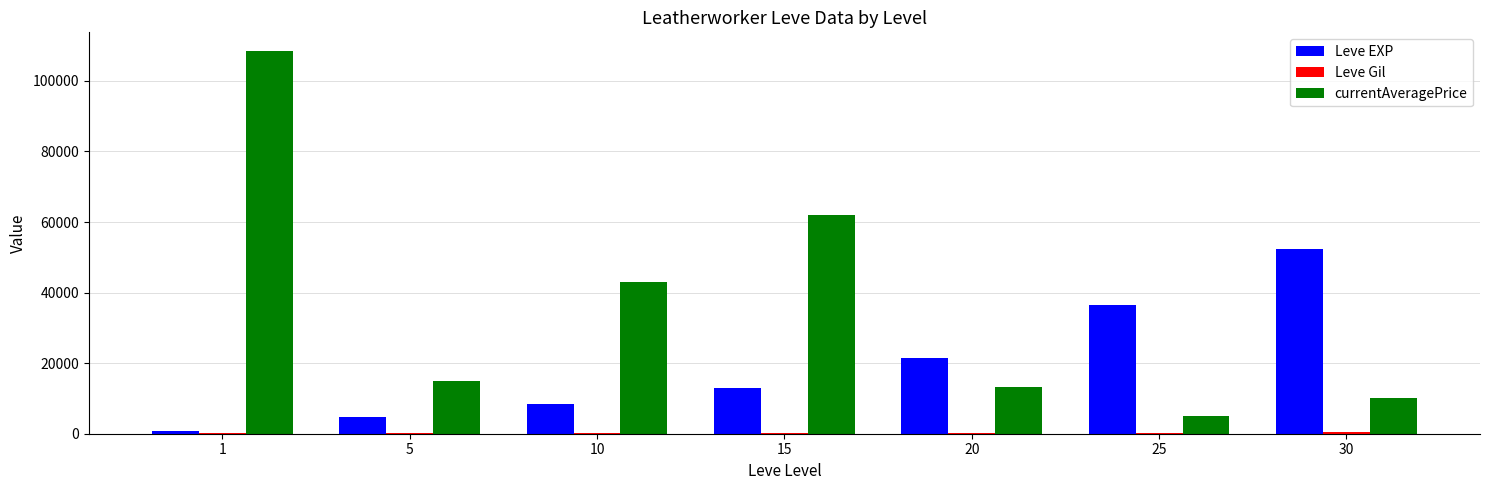

What is the sum of the currentAveragePrice values at 25 and 15?

67107.5